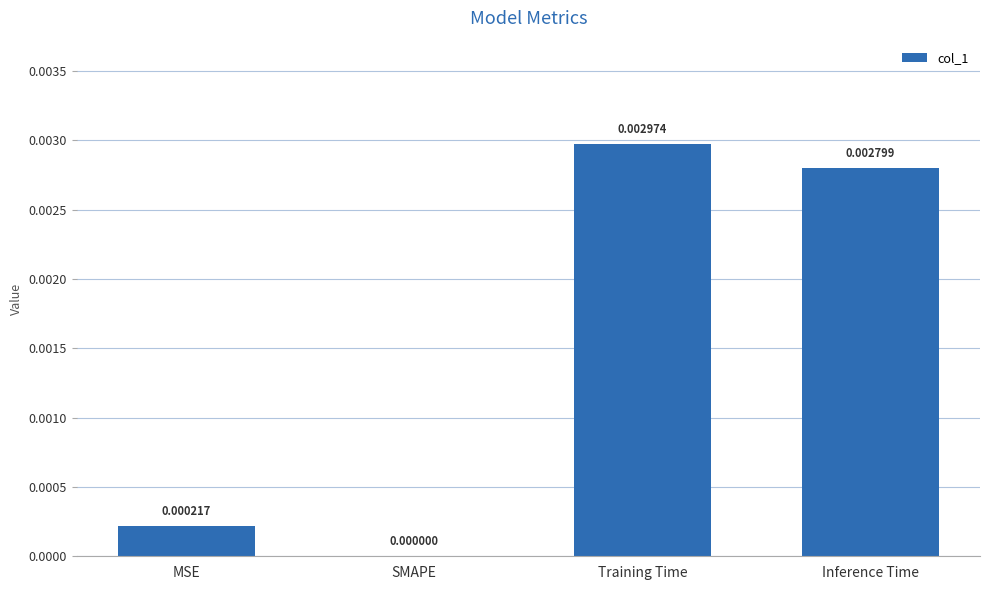

Count the number of data series in this chart.

1